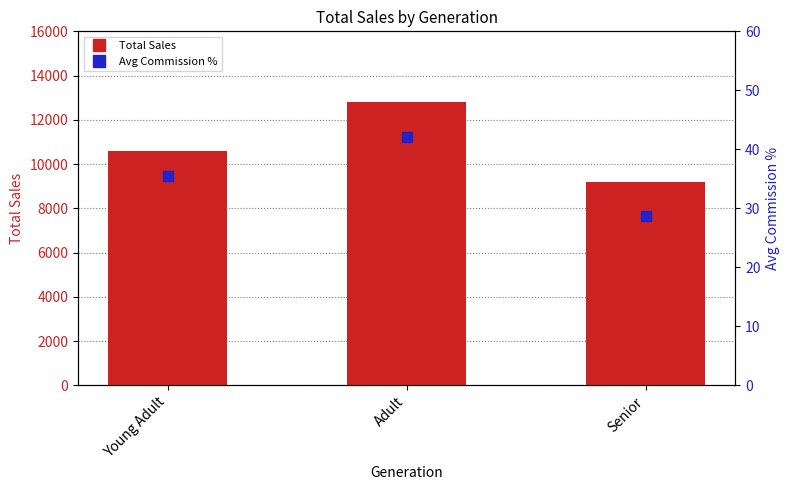

Which series has the largest total across all categories?

Total Sales